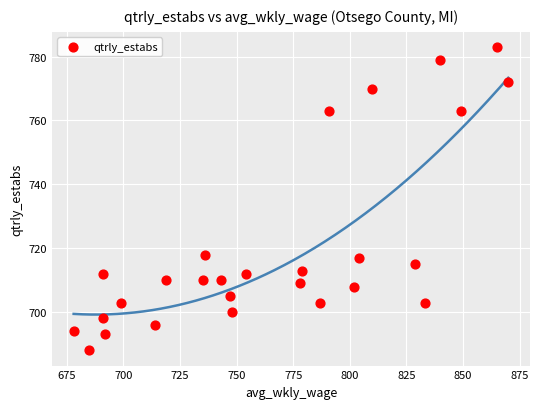

What is the range of Y values (max minus min)?

95